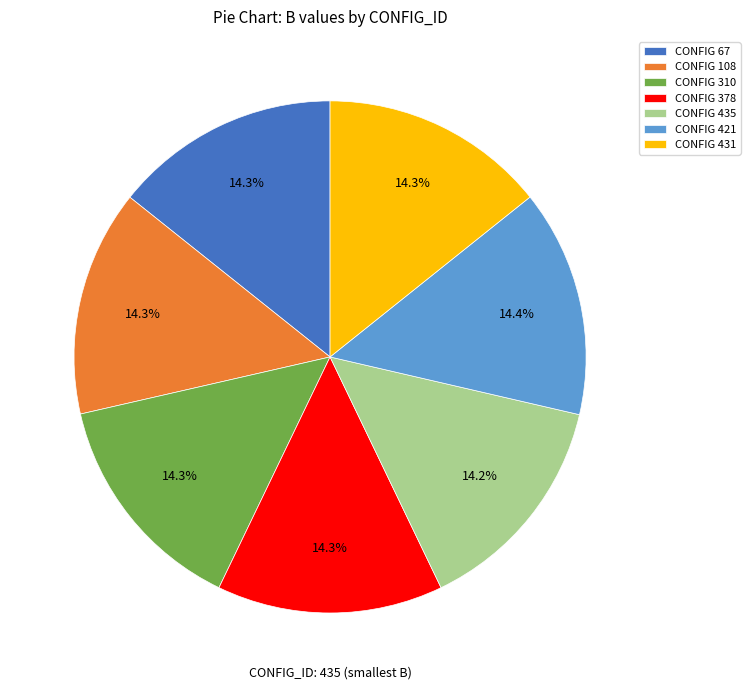

To the nearest percent, what is the average slice percentage?

14%